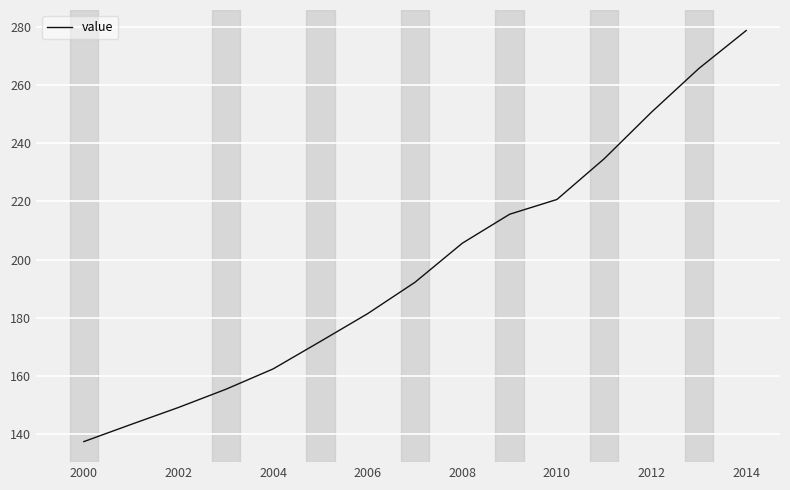

How many values are below 192?

7